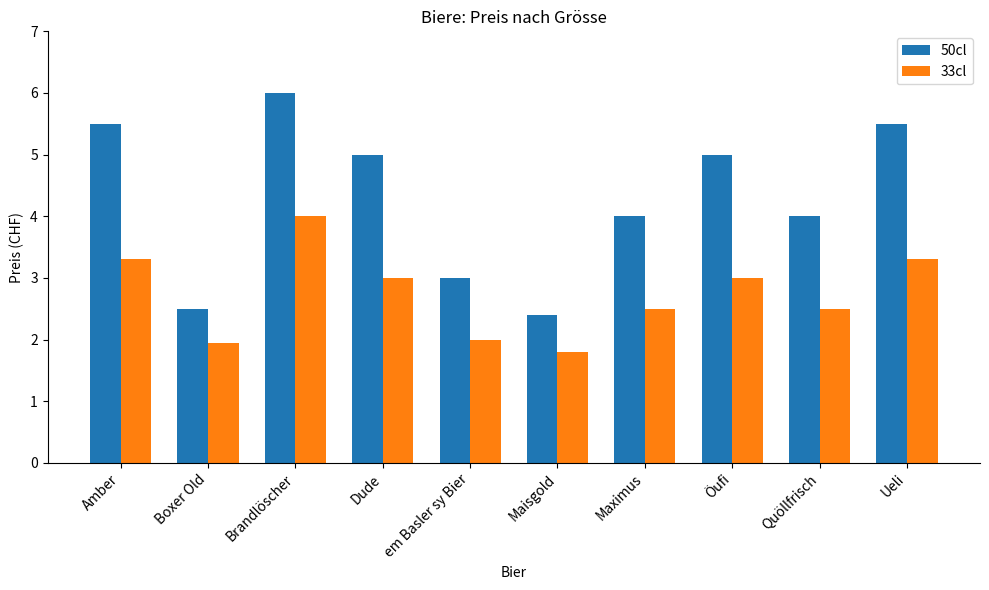

At which category is the sum across all series the highest?

Brandlöscher